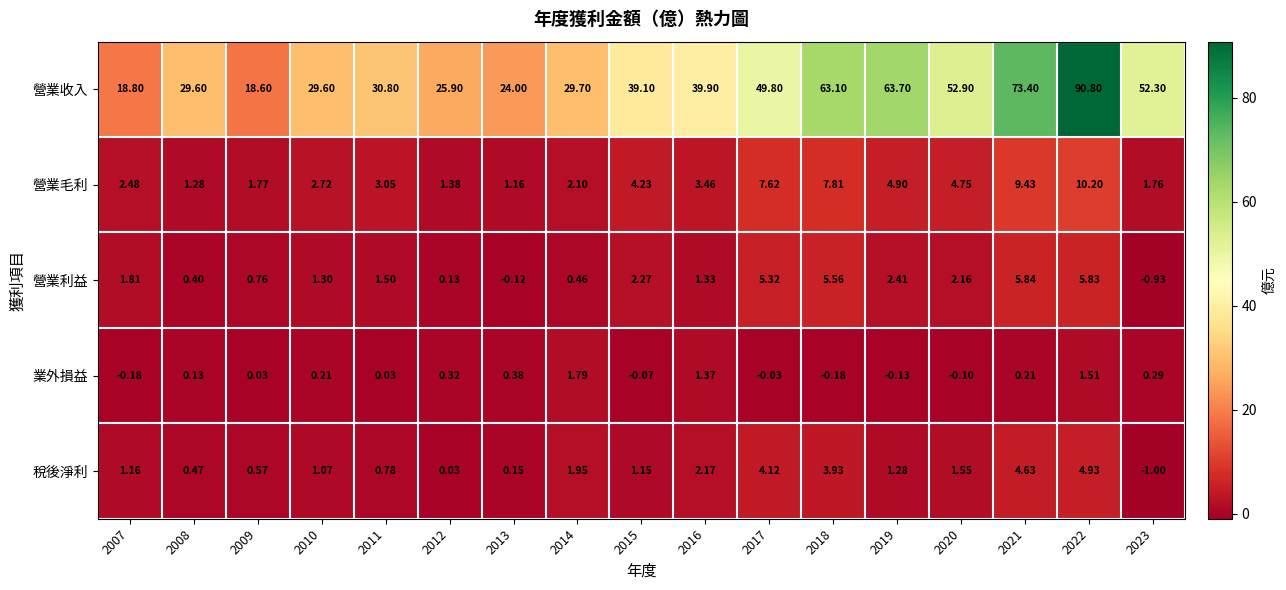

At 2023, list the series in order from smallest to largest.

稅後淨利, 營業利益, 業外損益, 營業毛利, 營業收入